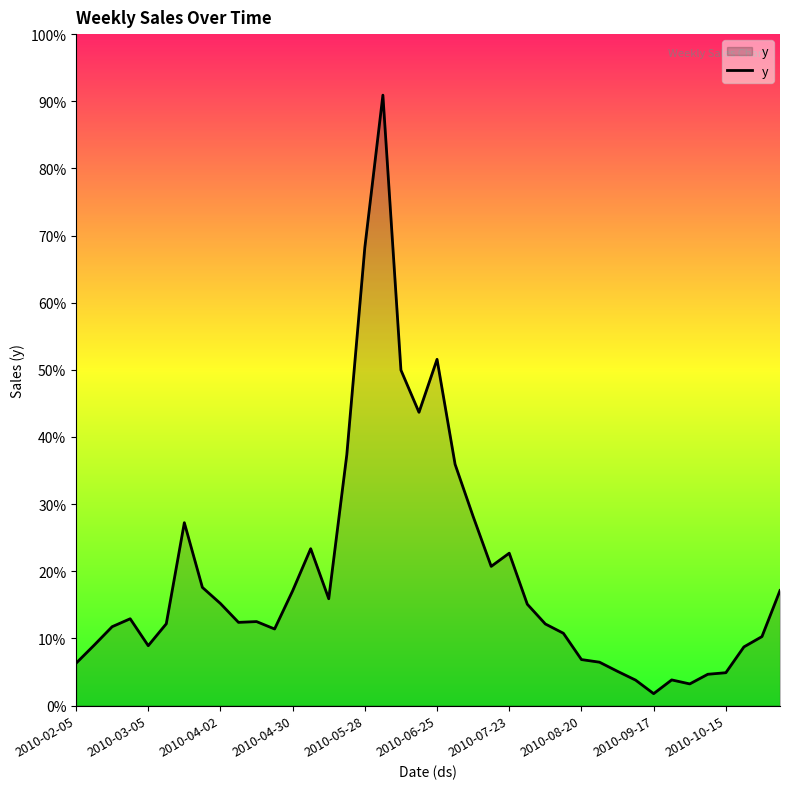

Does the chart display data point markers on the line(s)?

No